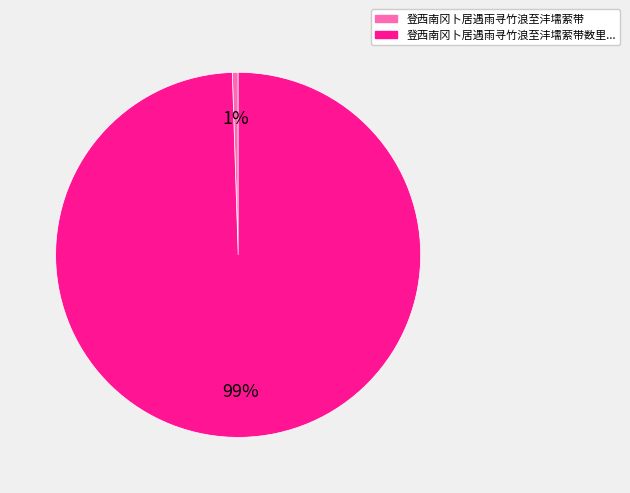

Is there a majority slice in this chart?

Yes